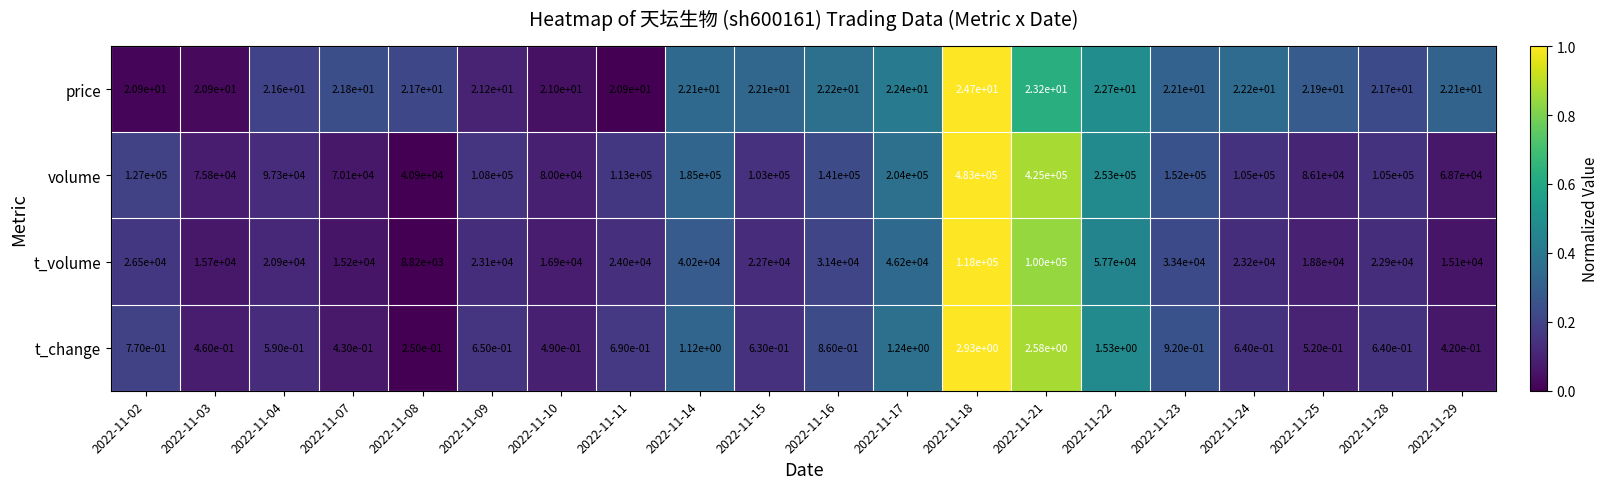

Rank the series at 2022-11-15 from lowest to highest value.

t_change, price, t_volume, volume